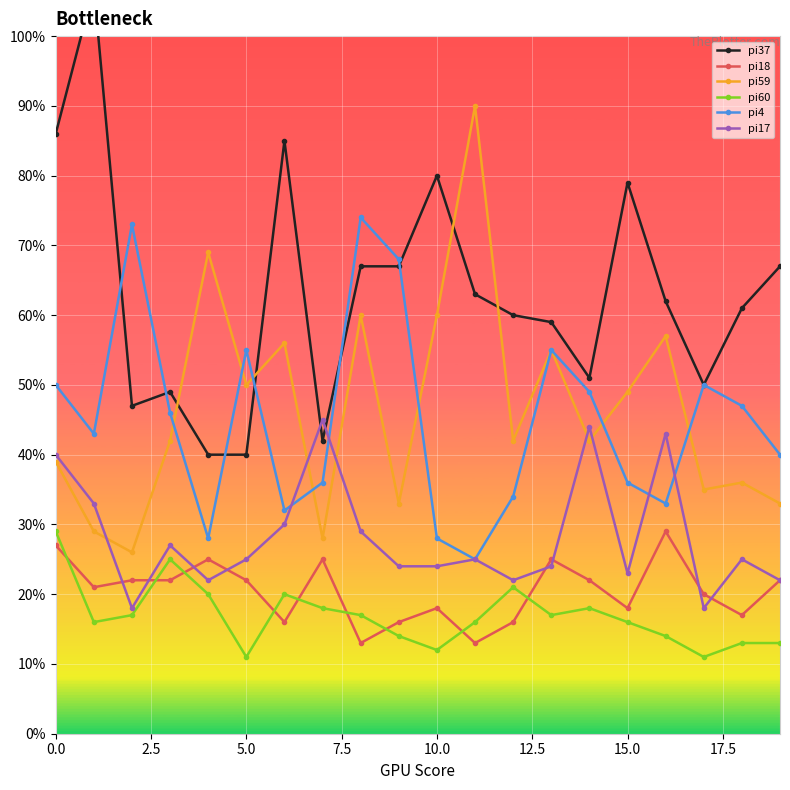

True or false: pi37 and pi4 intersect in this chart.

True